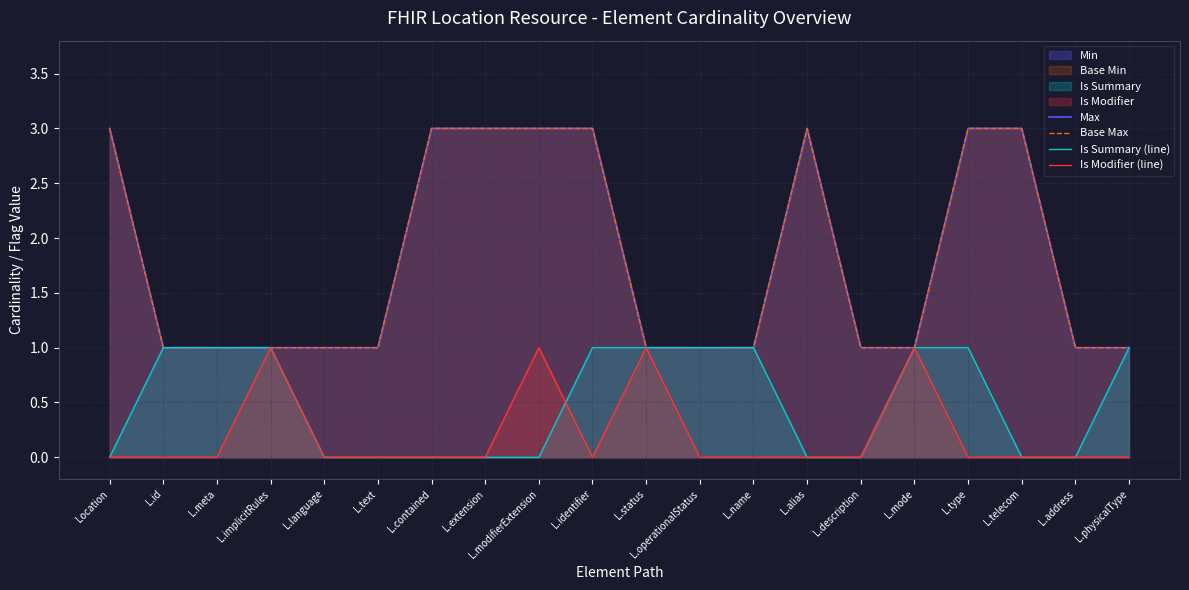

Reading right to left, extract all data points from this chart.

Max: 1	1	3	3	1	1	3	1	1	1	3	3	3	3	1	1	1	1	1	3
Base Max: 1	1	3	3	1	1	3	1	1	1	3	3	3	3	1	1	1	1	1	3
Is Summary (line): 1	0	0	1	1	0	0	1	1	1	1	0	0	0	0	0	1	1	1	0
Is Modifier (line): 0	0	0	0	1	0	0	0	0	1	0	1	0	0	0	0	1	0	0	0